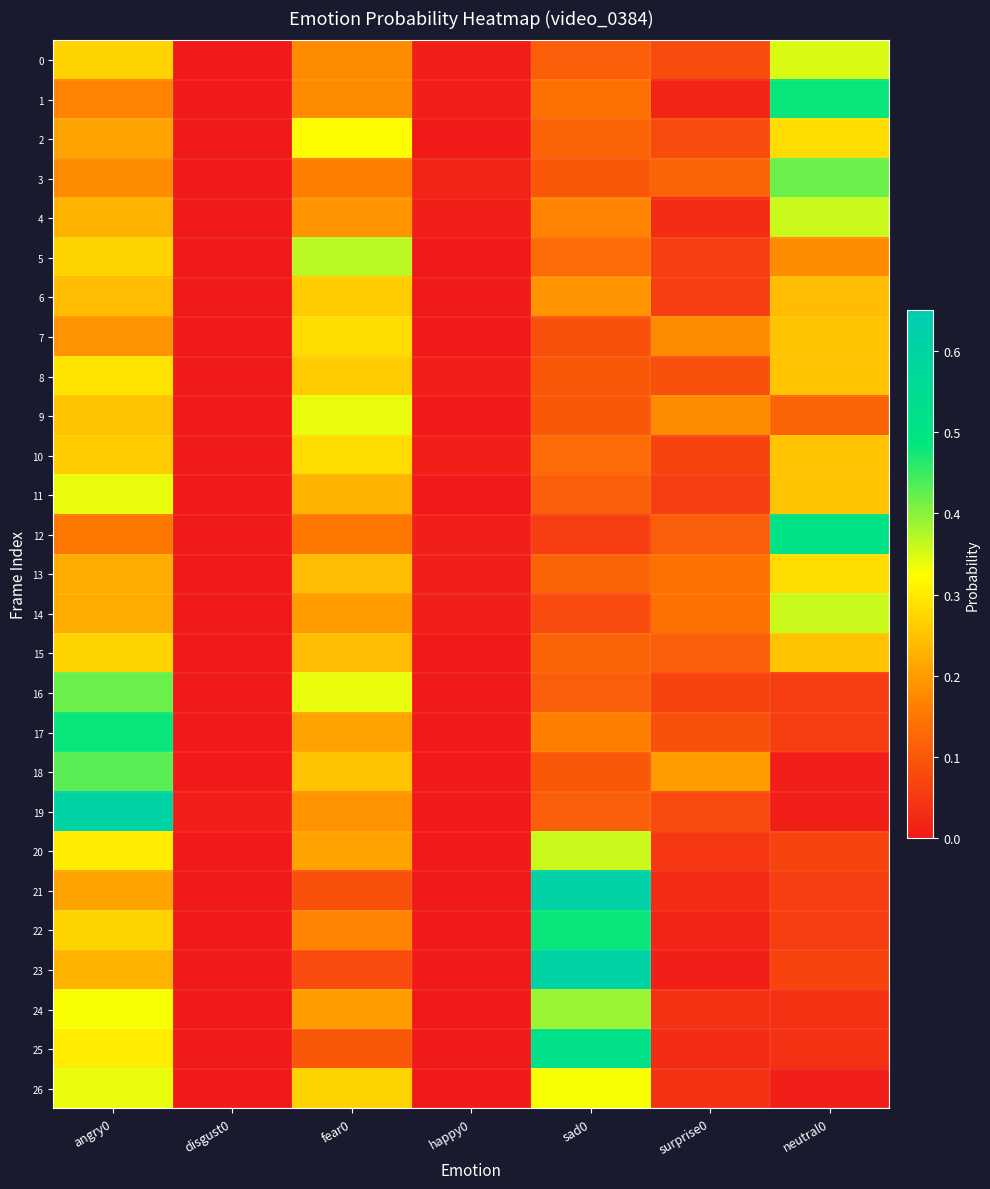

Reading left to right, list all the values displayed in this chart.

0: angry0=0.3	disgust0=0.0	fear0=0.2	happy0=0.0	sad0=0.1	surprise0=0.1	neutral0=0.3
1: angry0=0.2	disgust0=0.0	fear0=0.2	happy0=0.0	sad0=0.1	surprise0=0.0	neutral0=0.5
2: angry0=0.2	disgust0=0.0	fear0=0.3	happy0=0.0	sad0=0.1	surprise0=0.1	neutral0=0.3
3: angry0=0.2	disgust0=0.0	fear0=0.2	happy0=0.0	sad0=0.1	surprise0=0.1	neutral0=0.4
4: angry0=0.2	disgust0=0.0	fear0=0.2	happy0=0.0	sad0=0.2	surprise0=0.0	neutral0=0.4
5: angry0=0.3	disgust0=0.0	fear0=0.4	happy0=0.0	sad0=0.1	surprise0=0.1	neutral0=0.2
6: angry0=0.2	disgust0=0.0	fear0=0.3	happy0=0.0	sad0=0.2	surprise0=0.1	neutral0=0.2
7: angry0=0.2	disgust0=0.0	fear0=0.3	happy0=0.0	sad0=0.1	surprise0=0.2	neutral0=0.2
8: angry0=0.3	disgust0=0.0	fear0=0.3	happy0=0.0	sad0=0.1	surprise0=0.1	neutral0=0.2
9: angry0=0.2	disgust0=0.0	fear0=0.3	happy0=0.0	sad0=0.1	surprise0=0.2	neutral0=0.1
10: angry0=0.3	disgust0=0.0	fear0=0.3	happy0=0.0	sad0=0.1	surprise0=0.1	neutral0=0.2
11: angry0=0.3	disgust0=0.0	fear0=0.2	happy0=0.0	sad0=0.1	surprise0=0.1	neutral0=0.2
12: angry0=0.1	disgust0=0.0	fear0=0.1	happy0=0.0	sad0=0.1	surprise0=0.1	neutral0=0.5
13: angry0=0.2	disgust0=0.0	fear0=0.2	happy0=0.0	sad0=0.1	surprise0=0.1	neutral0=0.3
14: angry0=0.2	disgust0=0.0	fear0=0.2	happy0=0.0	sad0=0.1	surprise0=0.1	neutral0=0.4
15: angry0=0.3	disgust0=0.0	fear0=0.2	happy0=0.0	sad0=0.1	surprise0=0.1	neutral0=0.2
16: angry0=0.4	disgust0=0.0	fear0=0.3	happy0=0.0	sad0=0.1	surprise0=0.1	neutral0=0.1
17: angry0=0.5	disgust0=0.0	fear0=0.2	happy0=0.0	sad0=0.2	surprise0=0.1	neutral0=0.1
18: angry0=0.4	disgust0=0.0	fear0=0.2	happy0=0.0	sad0=0.1	surprise0=0.2	neutral0=0.0
19: angry0=0.6	disgust0=0.0	fear0=0.2	happy0=0.0	sad0=0.1	surprise0=0.1	neutral0=0.0
20: angry0=0.3	disgust0=0.0	fear0=0.2	happy0=0.0	sad0=0.4	surprise0=0.1	neutral0=0.1
21: angry0=0.2	disgust0=0.0	fear0=0.1	happy0=0.0	sad0=0.6	surprise0=0.0	neutral0=0.1
22: angry0=0.3	disgust0=0.0	fear0=0.2	happy0=0.0	sad0=0.5	surprise0=0.0	neutral0=0.1
23: angry0=0.2	disgust0=0.0	fear0=0.1	happy0=0.0	sad0=0.6	surprise0=0.0	neutral0=0.1
24: angry0=0.3	disgust0=0.0	fear0=0.2	happy0=0.0	sad0=0.4	surprise0=0.0	neutral0=0.0
25: angry0=0.3	disgust0=0.0	fear0=0.1	happy0=0.0	sad0=0.5	surprise0=0.0	neutral0=0.0
26: angry0=0.3	disgust0=0.0	fear0=0.3	happy0=0.0	sad0=0.3	surprise0=0.0	neutral0=0.0